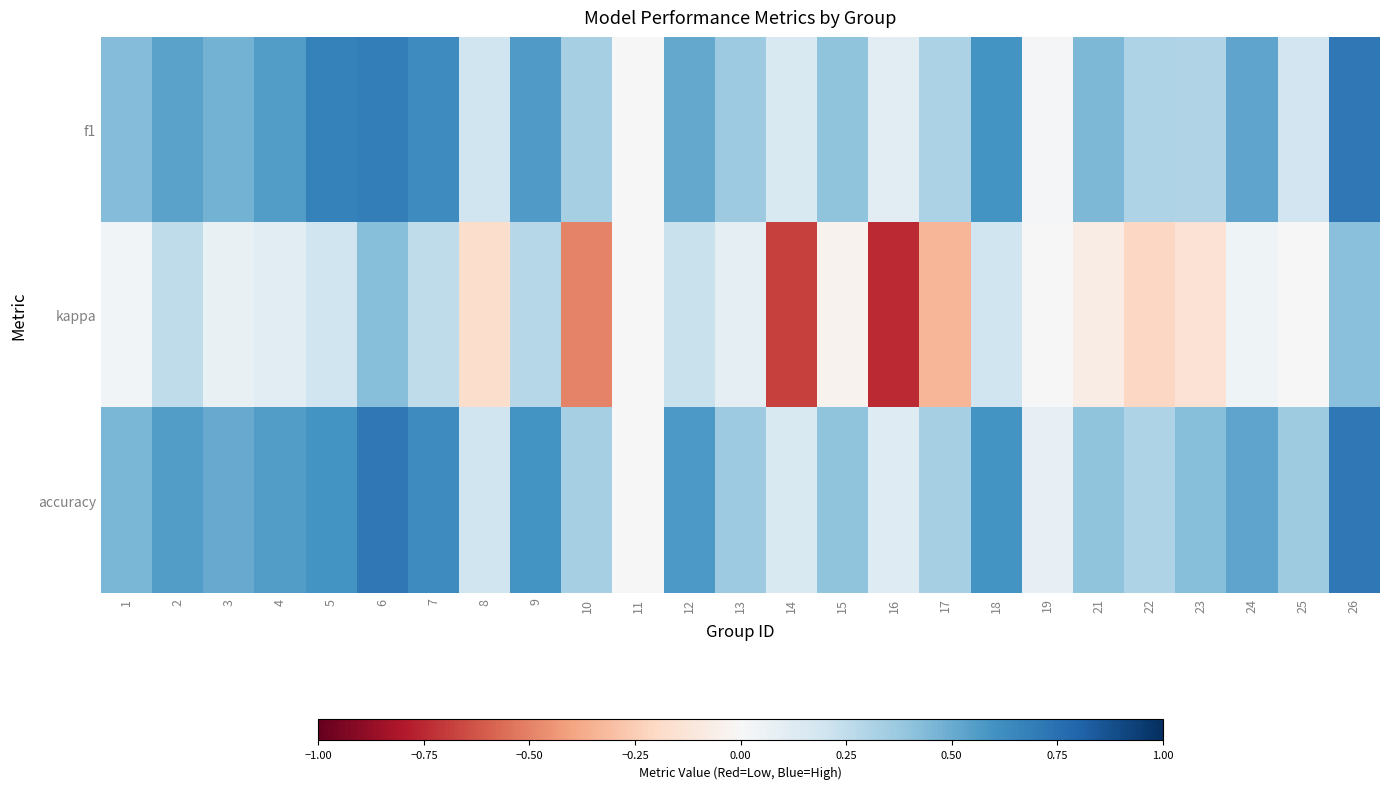

What is the average value of the f1 series?

0.4